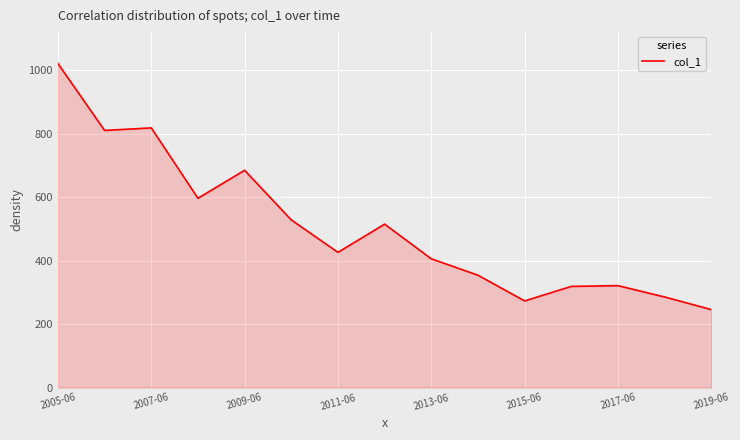

What is the minimum value shown in the chart?

245.8